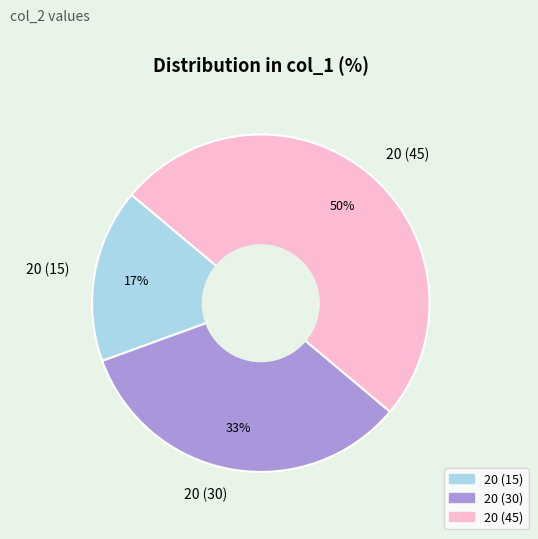

Is 20 (30) the majority of the pie?

No